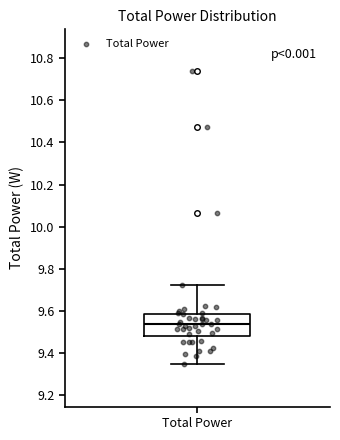

Where does the upper whisker of the box for Total Power end on the y-axis? The values are not printed on the chart, so give them approximately, as read against the axis.

9.72